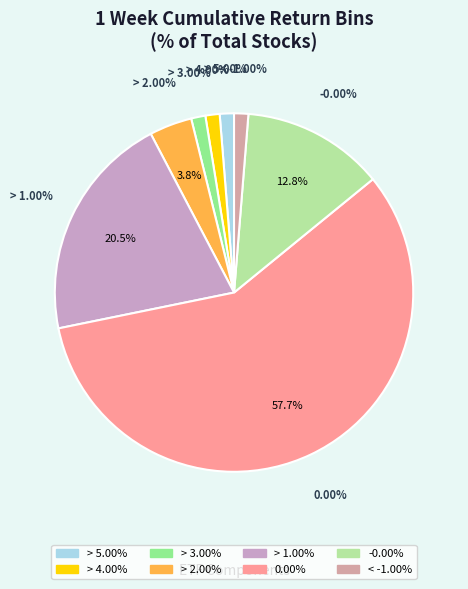

To the nearest percent, what is the combined percentage of > 3.00% and > 5.00%?

3%